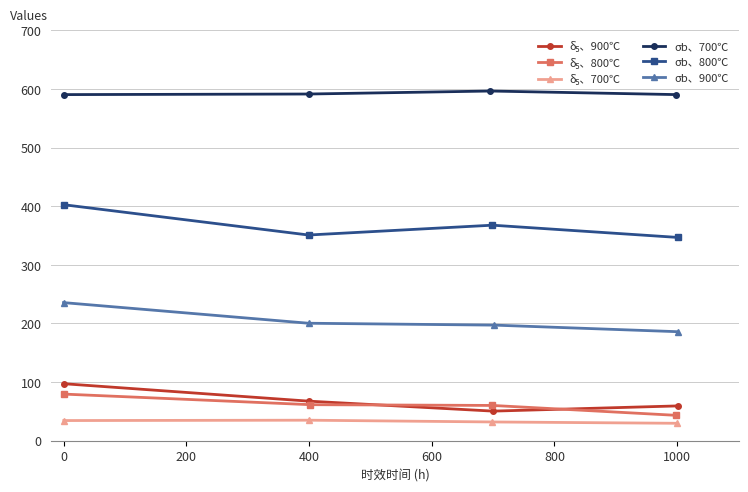

How many interior local peaks does the σb、800℃ series have?

1